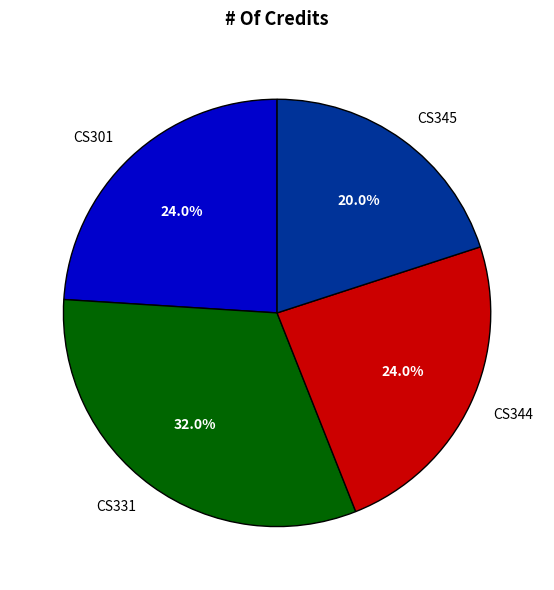

Is there a majority slice in this chart?

No